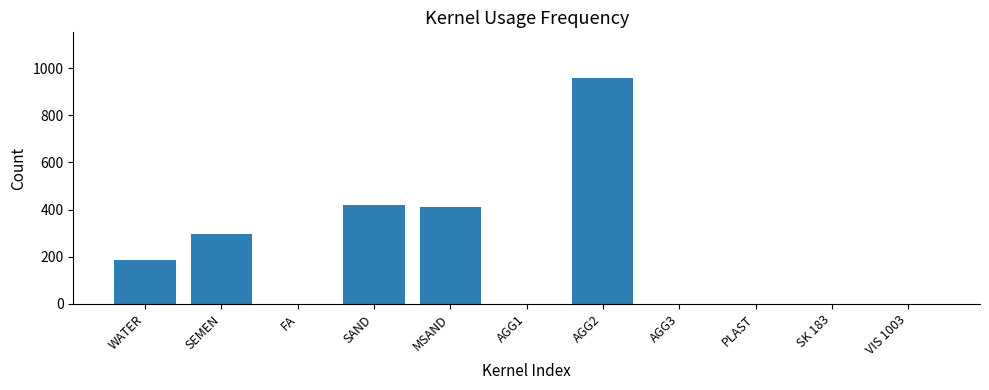

What is the sum of all values?

2278.7